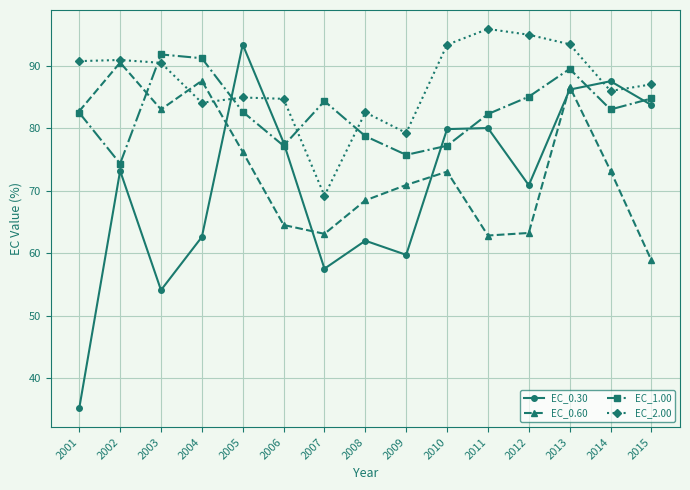

Which series has the widest spread of values?

EC_0.30